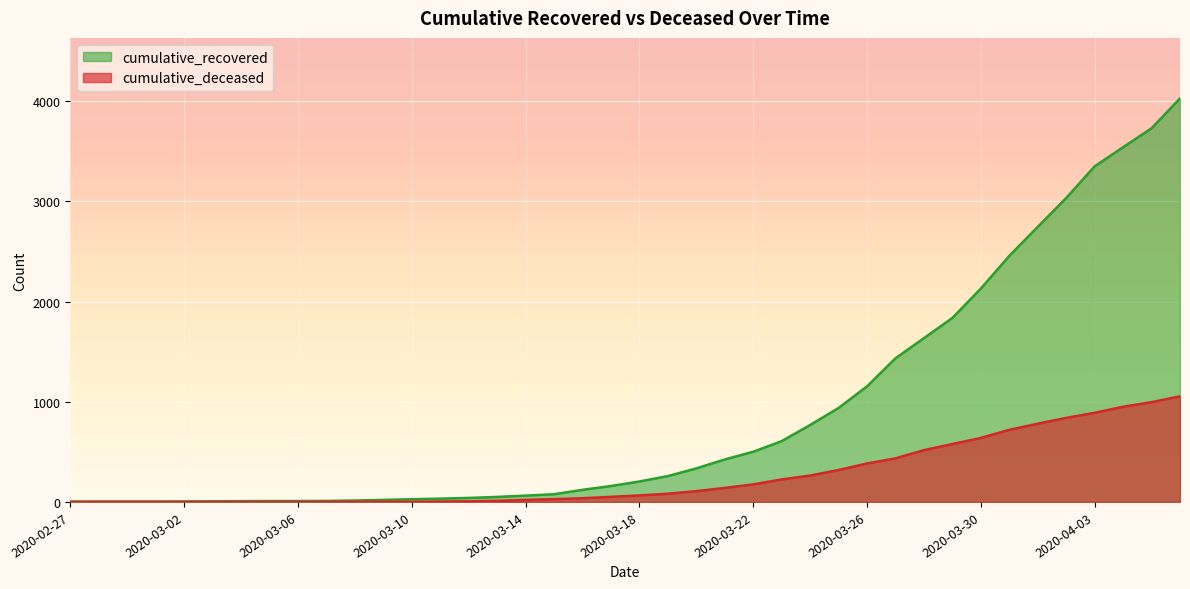

What are all the series names shown in the legend?

cumulative_recovered, cumulative_deceased